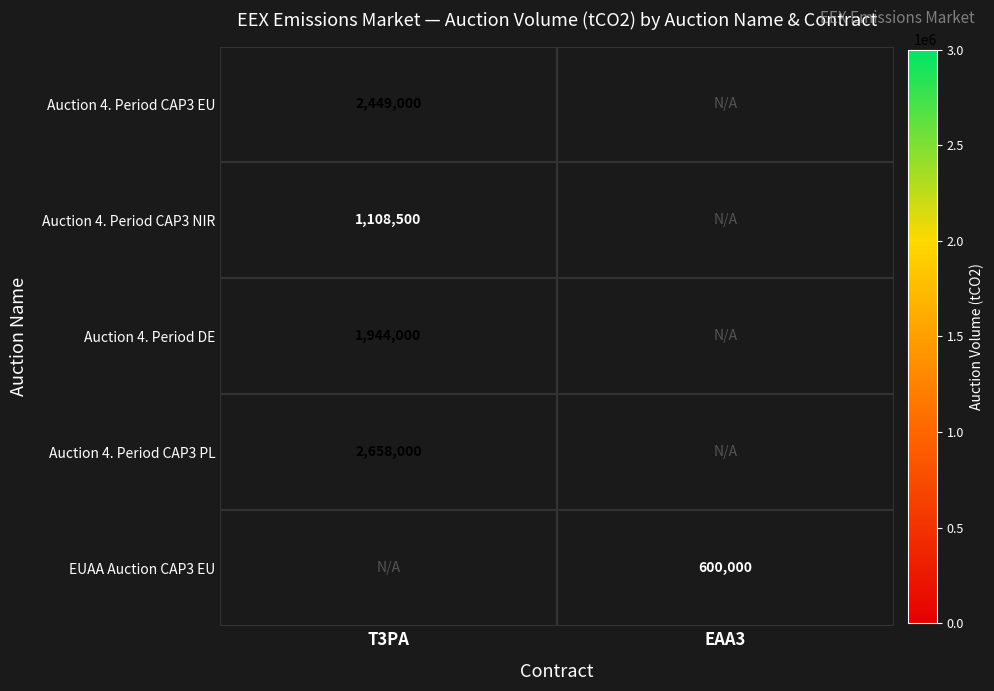

The value of Auction 4. Period CAP3 PL at T3PA is 2658000. True or false?

True